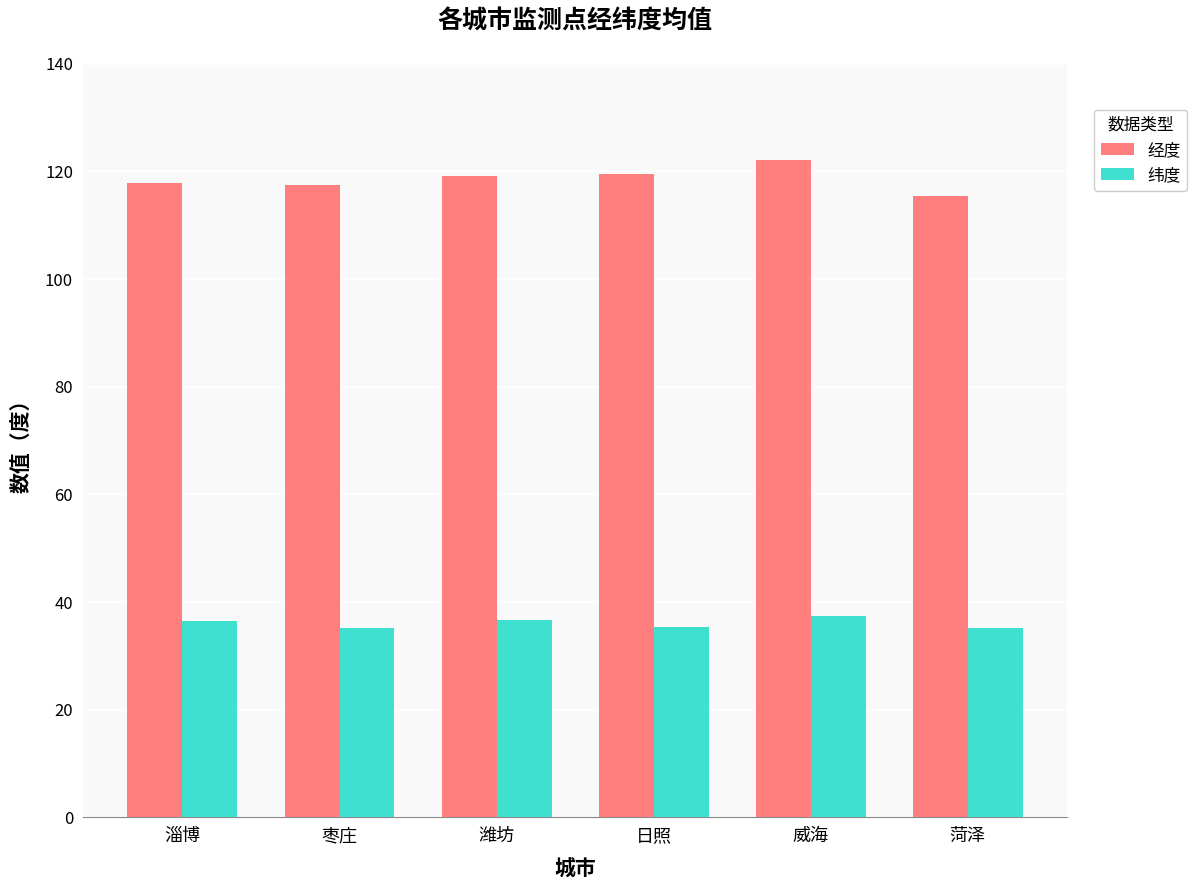

What is the spread (max minus min) of values at 枣庄?

82.4